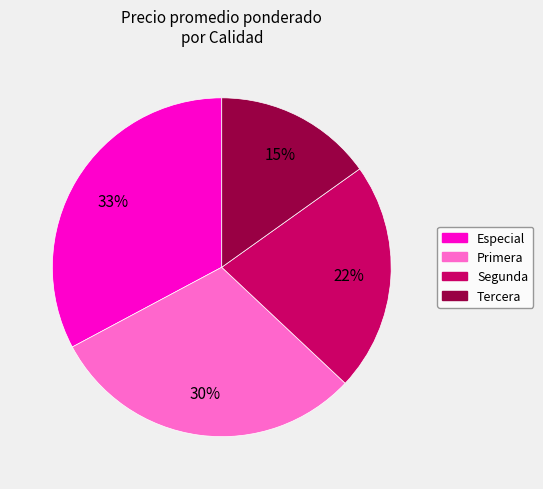

To the nearest percent, what percentage of the pie is Segunda?

22%